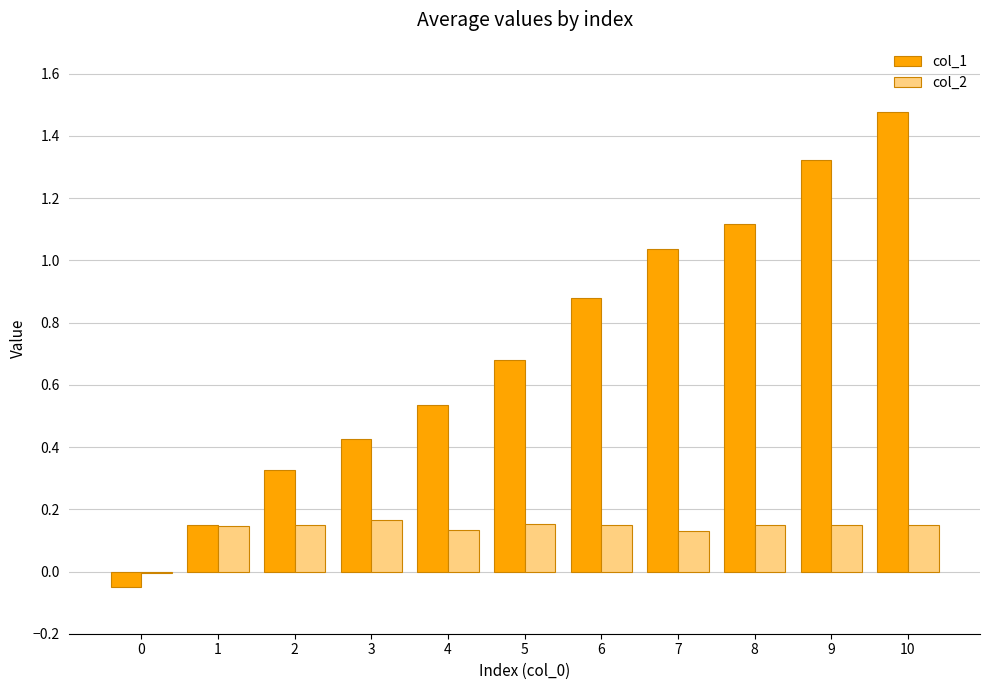

Which series has the widest spread of values?

col_1